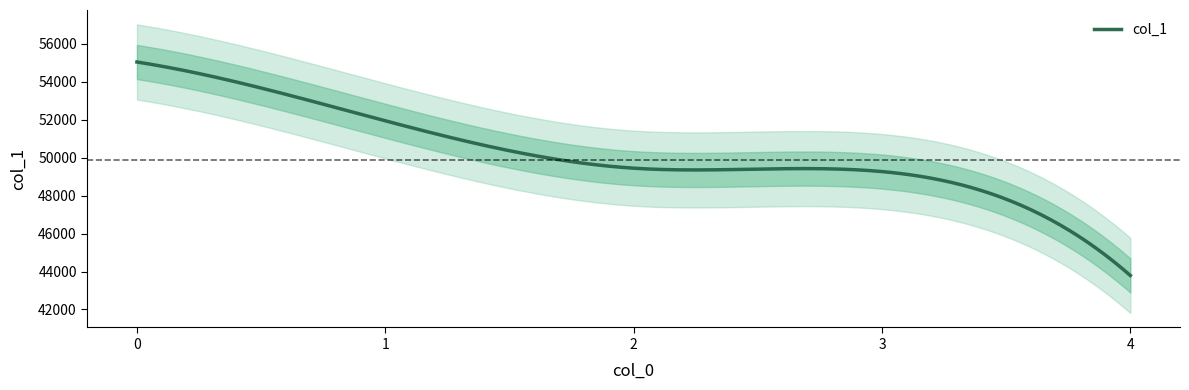

Reading left to right, transcribe all the data shown in this chart.

0=55027	1=51932	2=49438	3=49259	4=43791